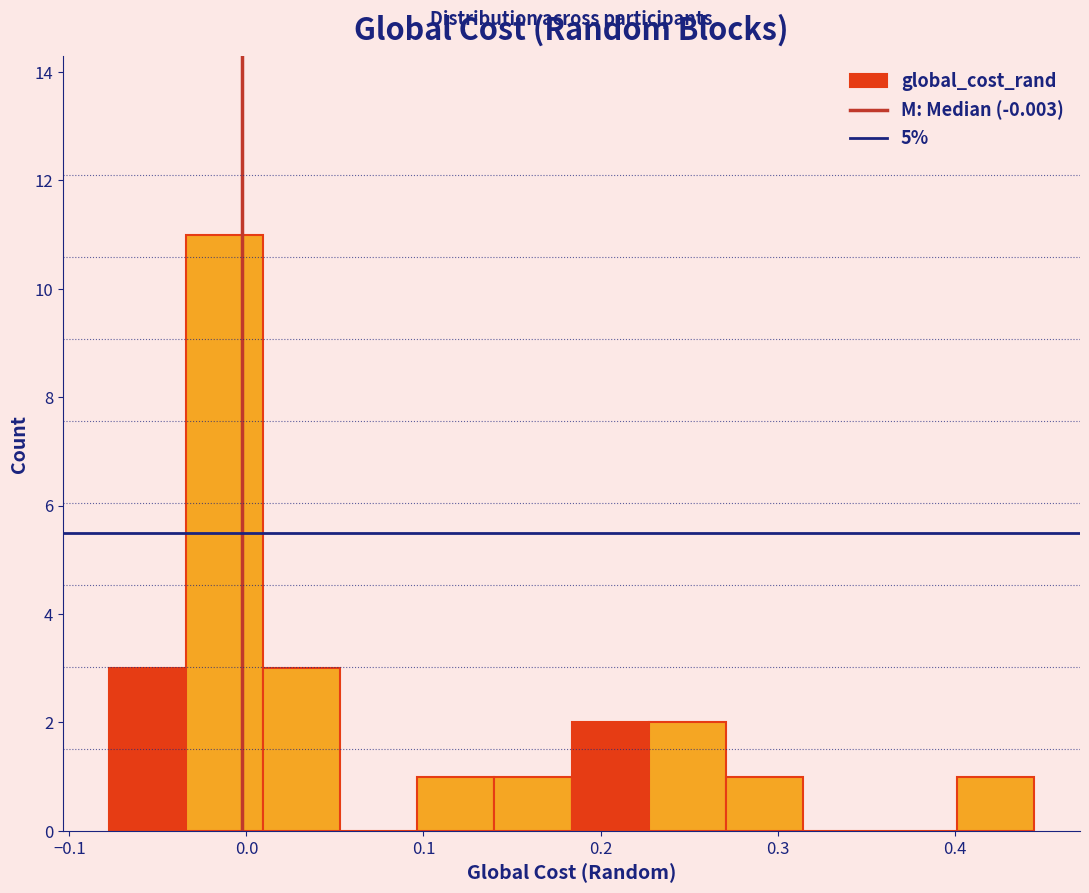

Reading left to right, transcribe this chart: for each bar, give the range it covers on the x-axis and its height. Neither the bar edges nor the heights are printed on the chart, so give them approximately, as read against the axes.

-0.08 to -0.03: 3
-0.03 to 0.01: 11
0.01 to 0.05: 3
0.05 to 0.10: 0
0.10 to 0.14: 1
0.14 to 0.18: 1
0.18 to 0.23: 2
0.23 to 0.27: 2
0.27 to 0.31: 1
0.31 to 0.36: 0
0.36 to 0.40: 0
0.40 to 0.44: 1